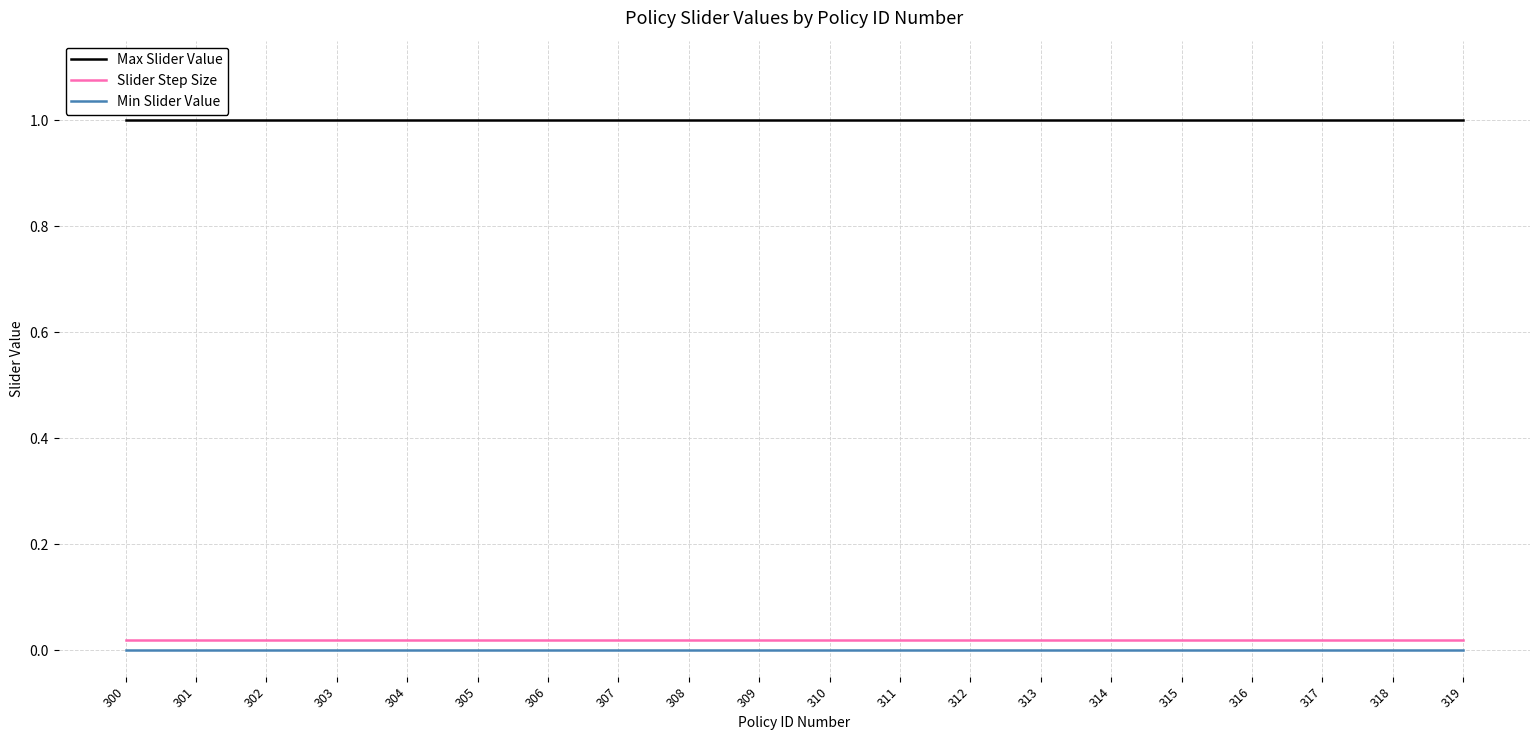

True or false: Slider Step Size and Max Slider Value cross at least once.

False